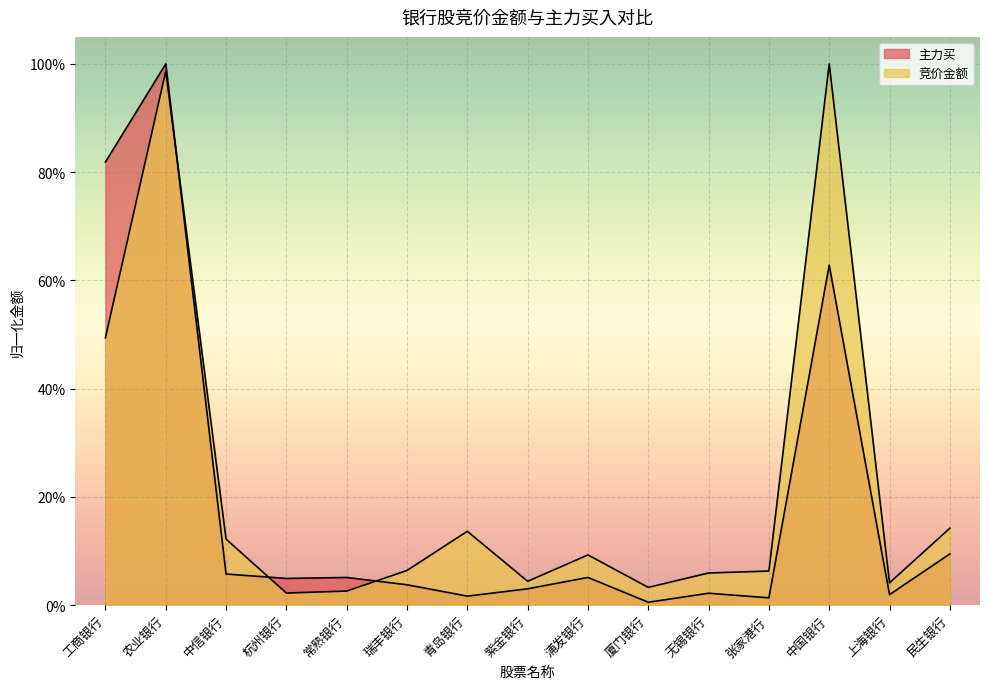

At which label does 主力买 reach its peak?

农业银行